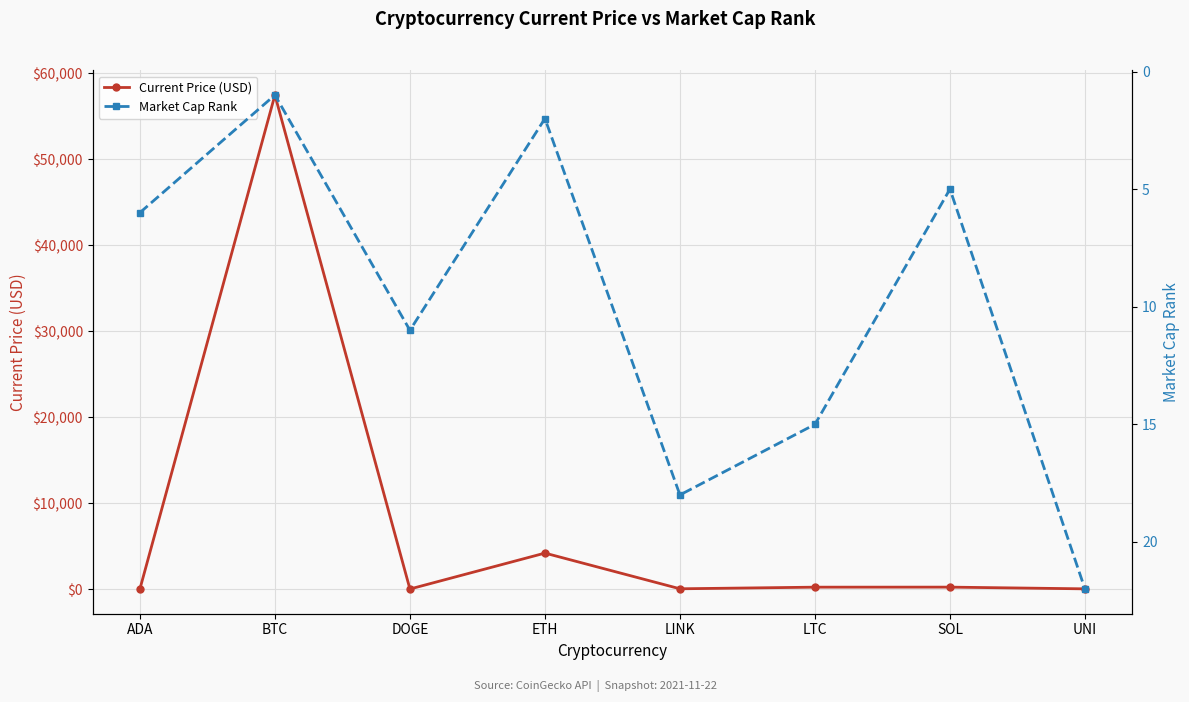

Is the value of Current Price (USD) at ADA greater than the value of Market Cap Rank at LINK?

No